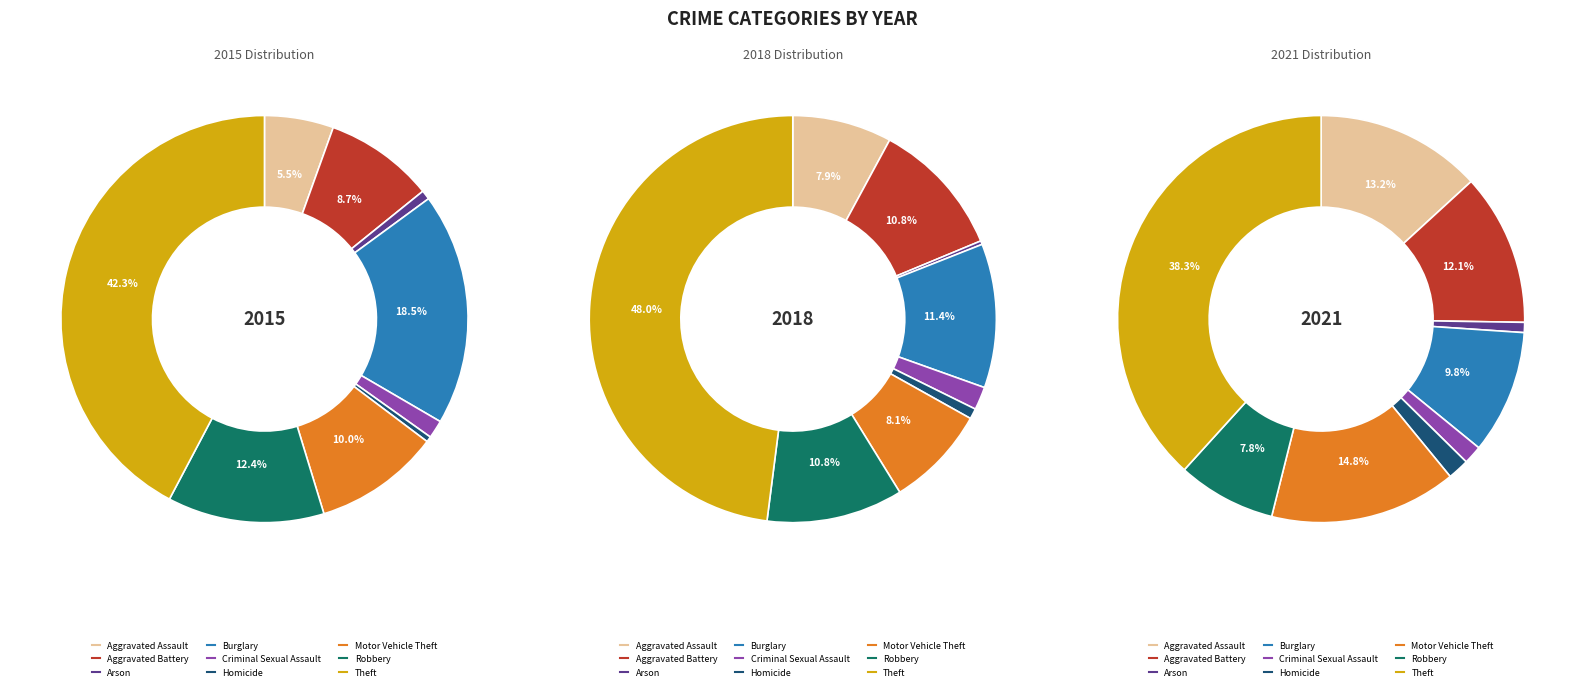

Rank the categories by 2021 value from highest to lowest.

Theft, Motor Vehicle Theft, Aggravated Assault, Aggravated Battery, Burglary, Robbery, Homicide, Criminal Sexual Assault, Arson